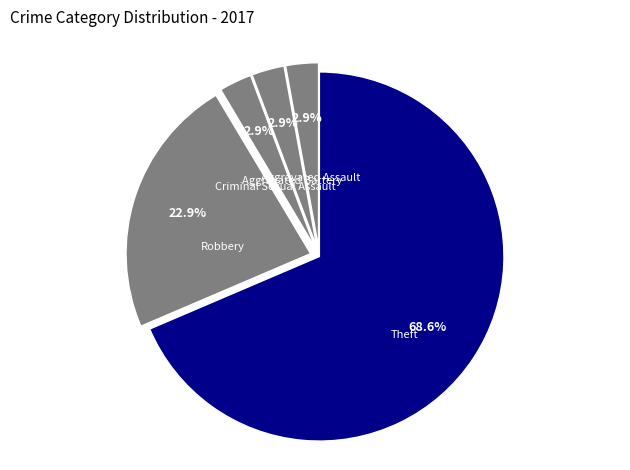

Approximately how many times larger is the value at Aggravated Assault compared to Criminal Sexual Assault?

1.0